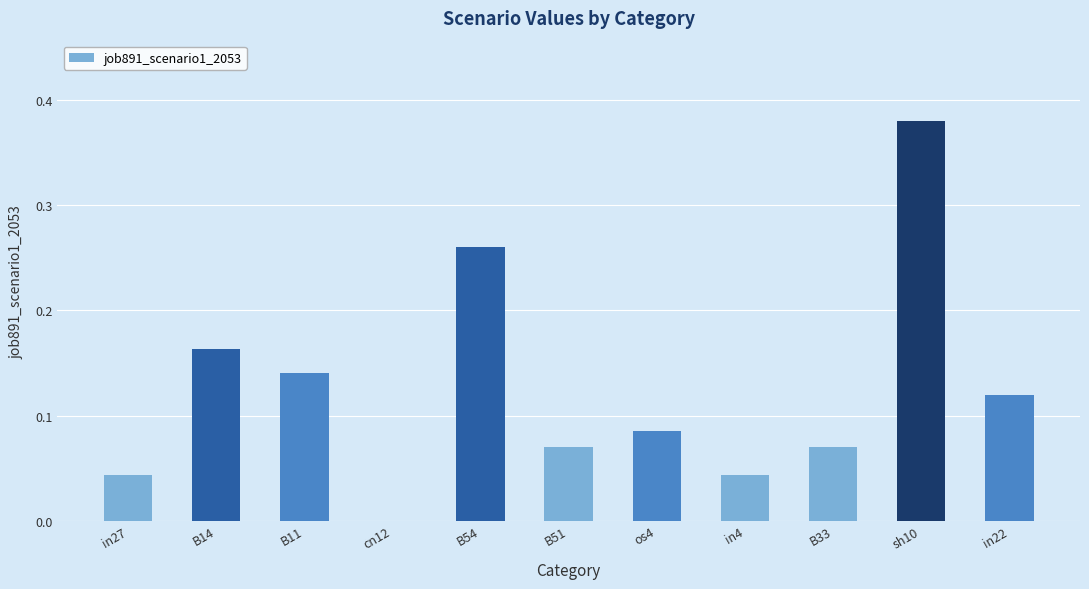

Which has a higher value, B54 or B14?

B54